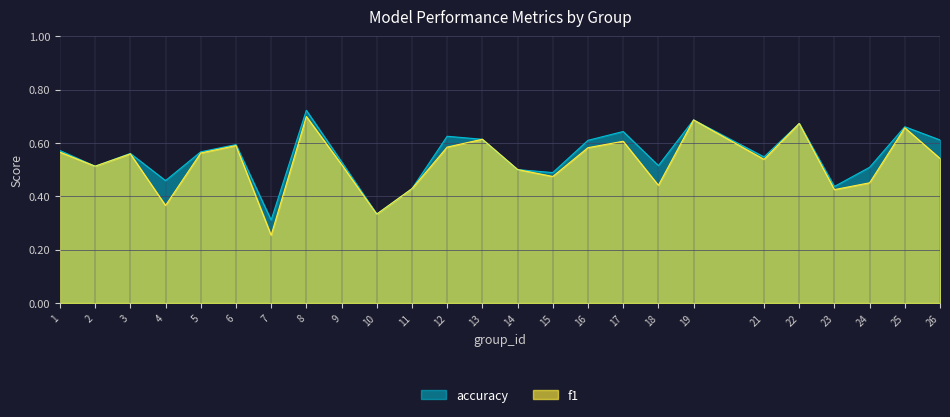

Count the accuracy values in the range 0 to 1.

25